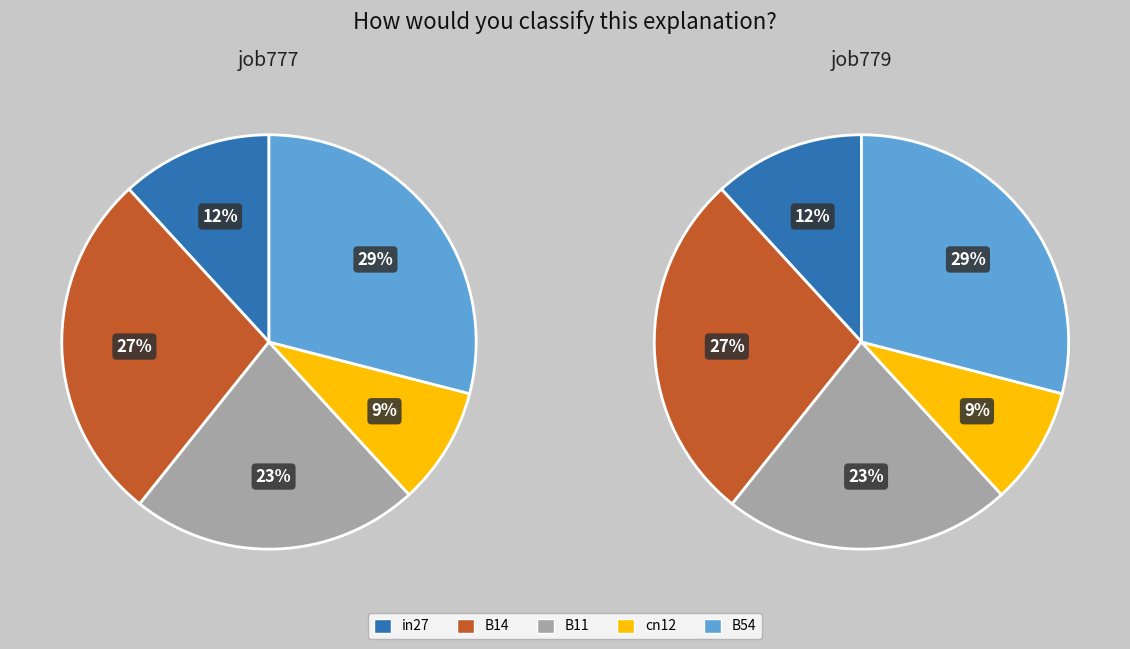

Does cn12 account for over 50% of the chart?

No